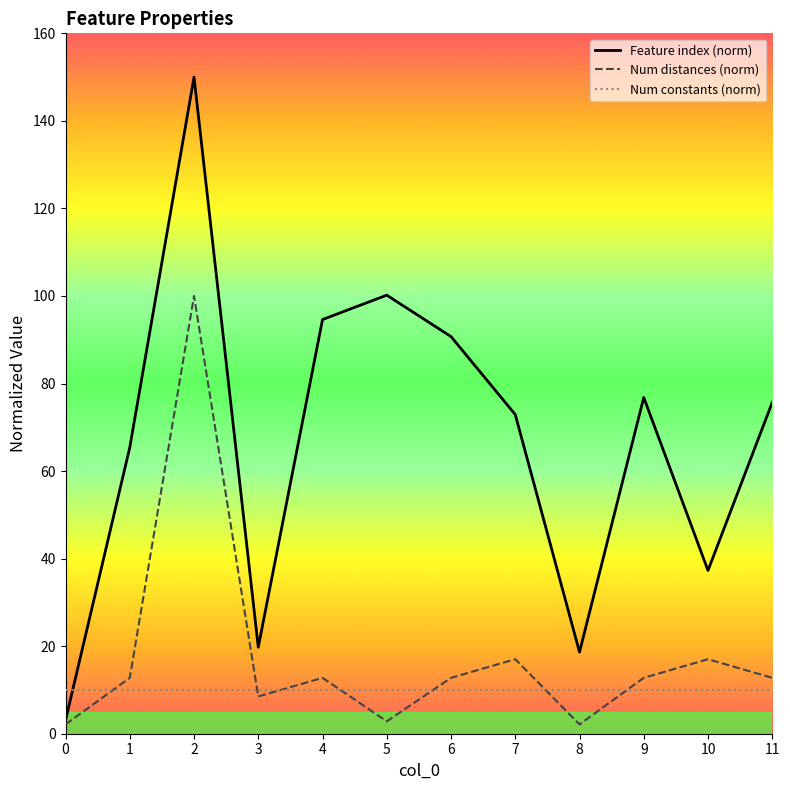

How many data points in Feature index are less than 75?

6